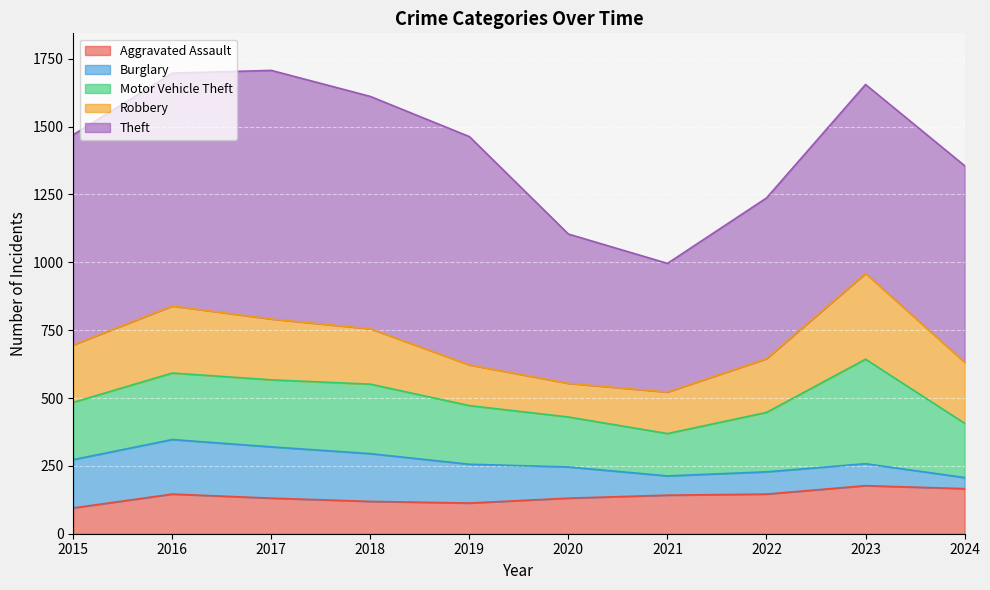

Does the chart display data point markers on the line(s)?

No